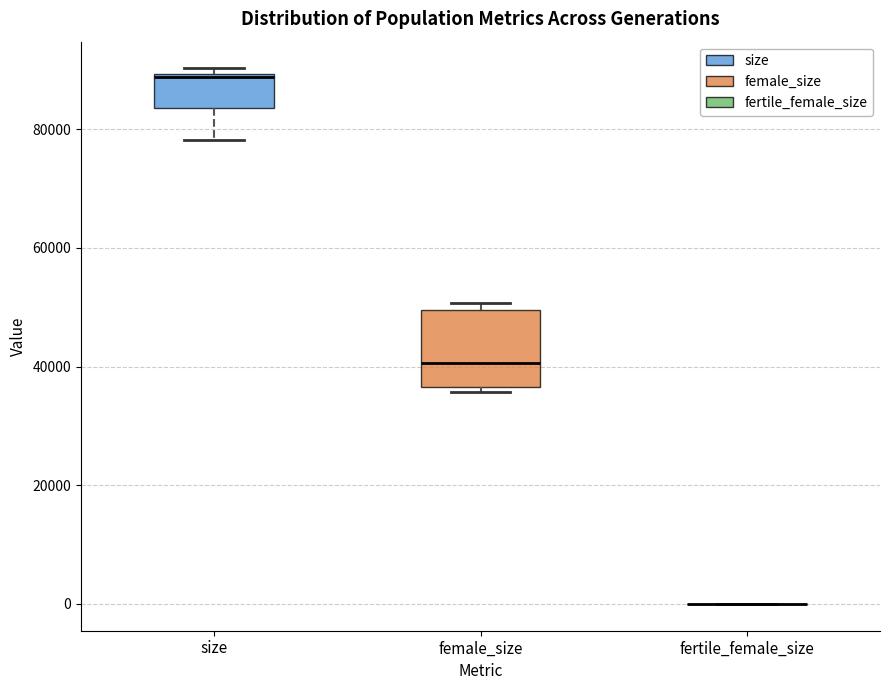

Reading left to right, read every box against the y-axis: the position of its median line, the range the box covers, and the ends of its whiskers. The values are not printed on the chart, so give them approximately, as read against the axis.

size: median 88000, box 84000 to 90000, whiskers 78000 to 90000 (just above the box's upper edge)
female_size: median 40000, box 36000 to 50000, whiskers 36000 (just below the box's lower edge) to 50000 (just above the box's upper edge)
fertile_female_size: box collapsed to a line at 0, whiskers 0 to 0